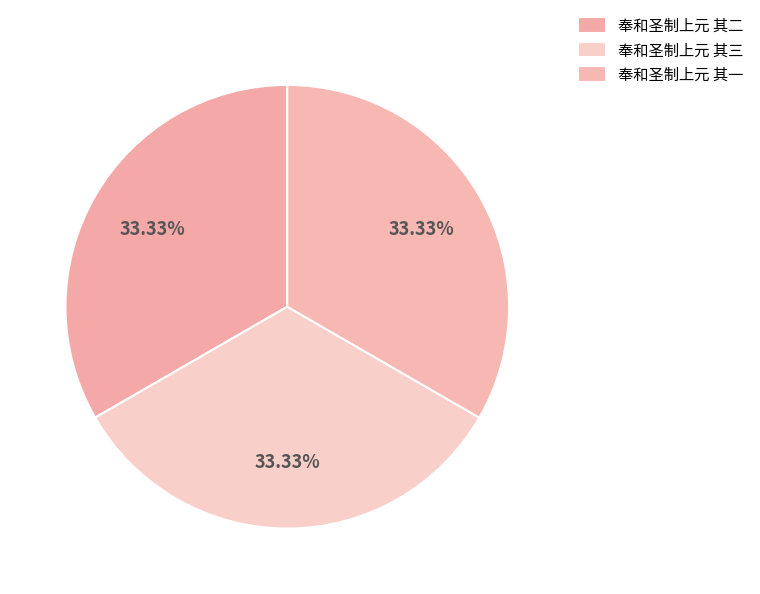

Do 奉和圣制上元 其三 and 奉和圣制上元 其二 together represent more than half of the pie?

Yes